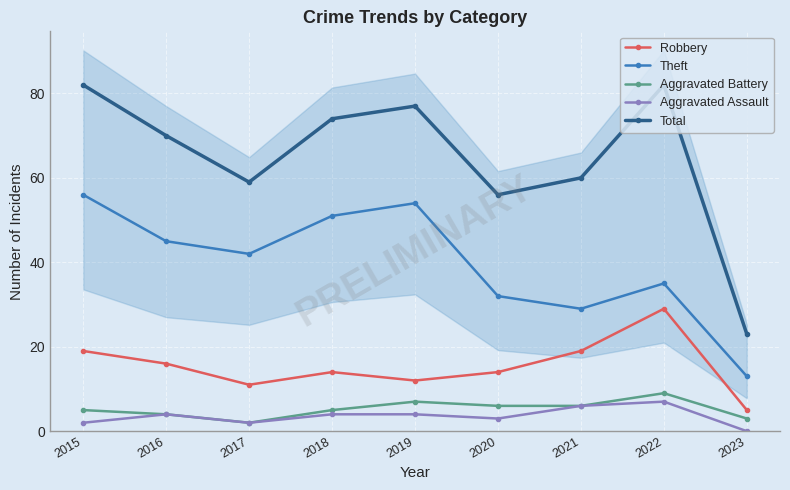

Where is the first local minimum for Total?

2017